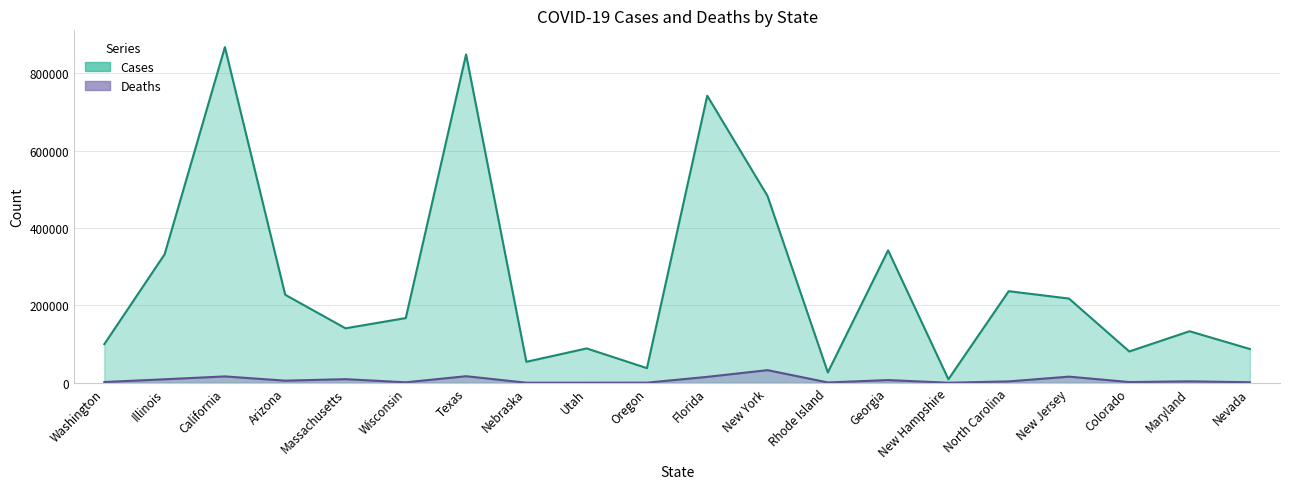

At Illinois, list the series in order from smallest to largest.

deaths, cases